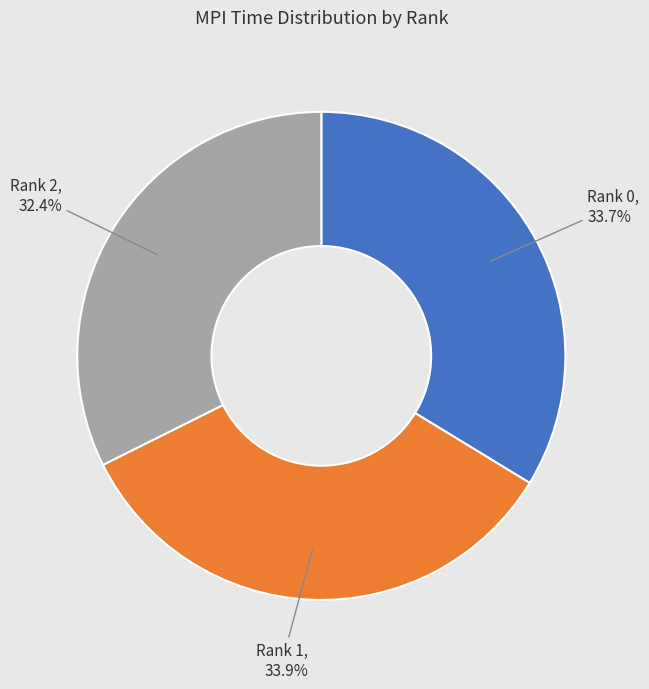

Is there a majority slice in this chart?

No